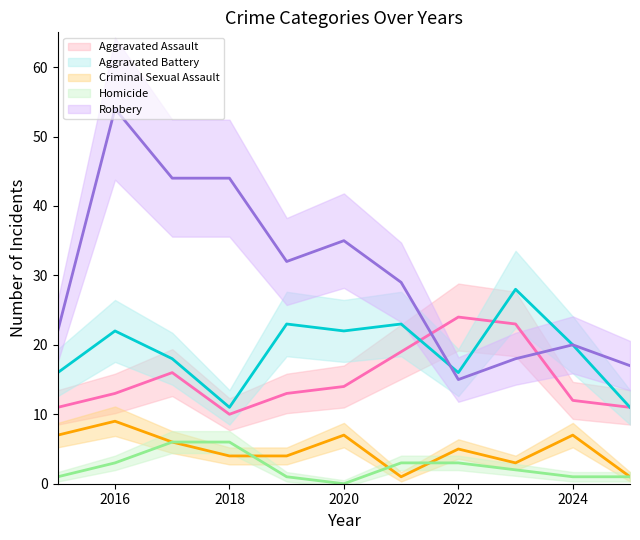

What is the total value across all series at 2024?

60